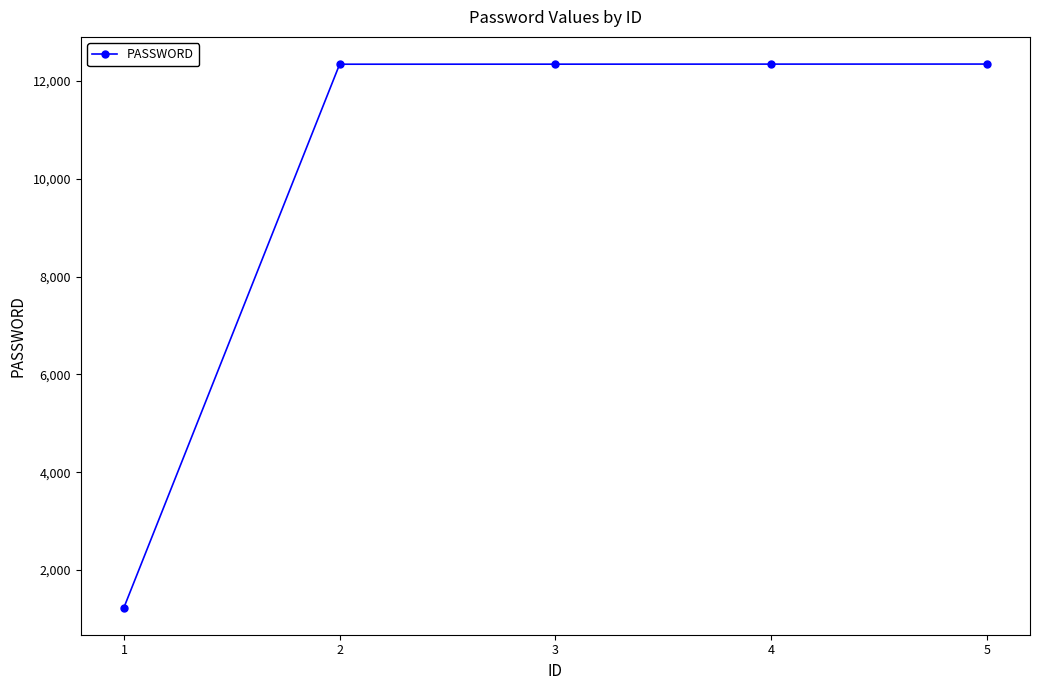

What is the change in value from 1 to 3?

+11112